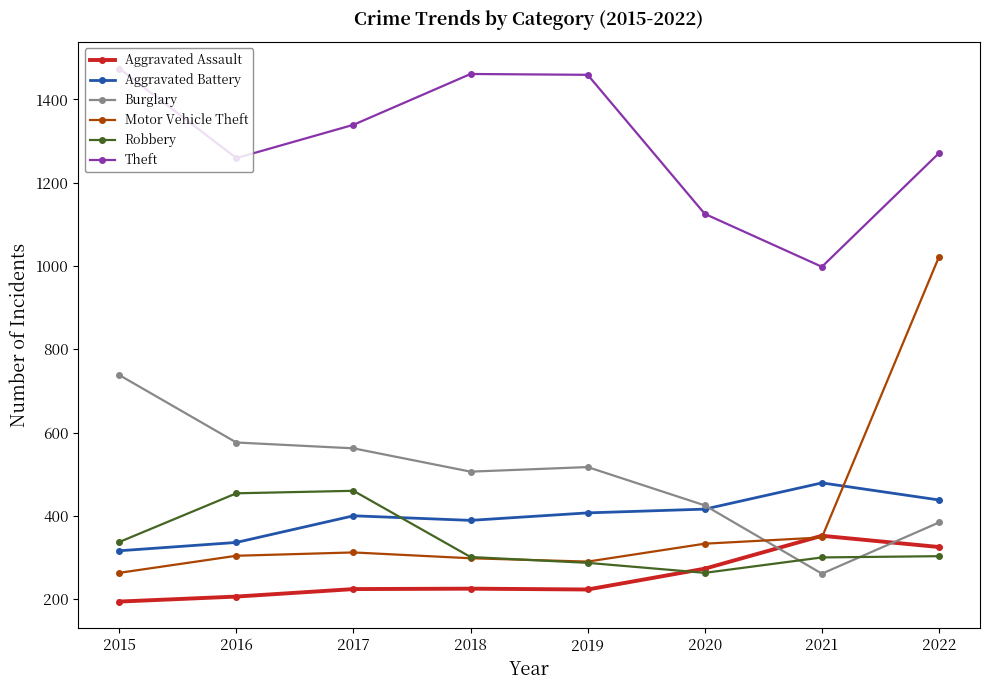

What is the difference between the highest and lowest values at 2020?

862